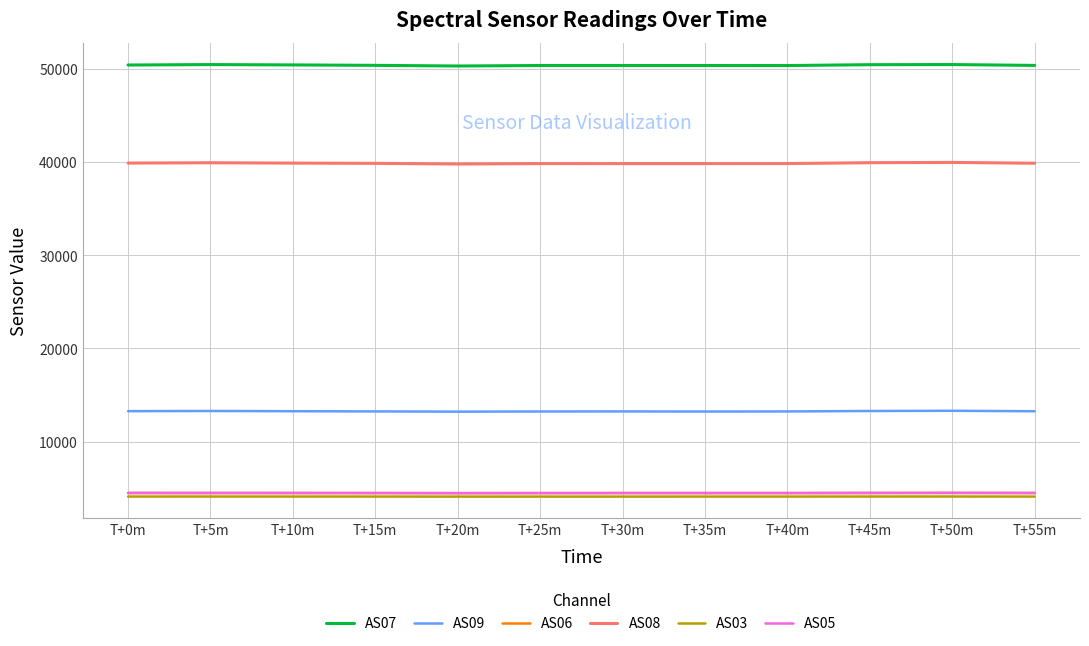

At which category is the sum across all series the highest?

T+50m